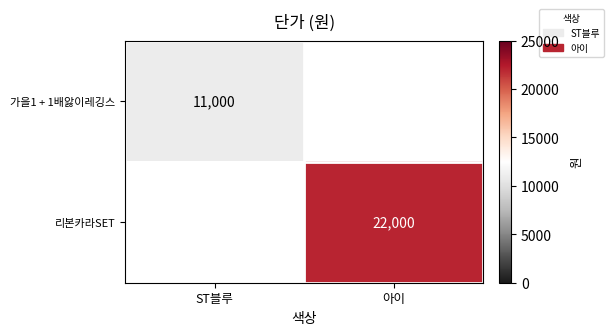

The value of 가을1 + 1배앓이레깅스 at ST블루 is 11000. True or false?

True